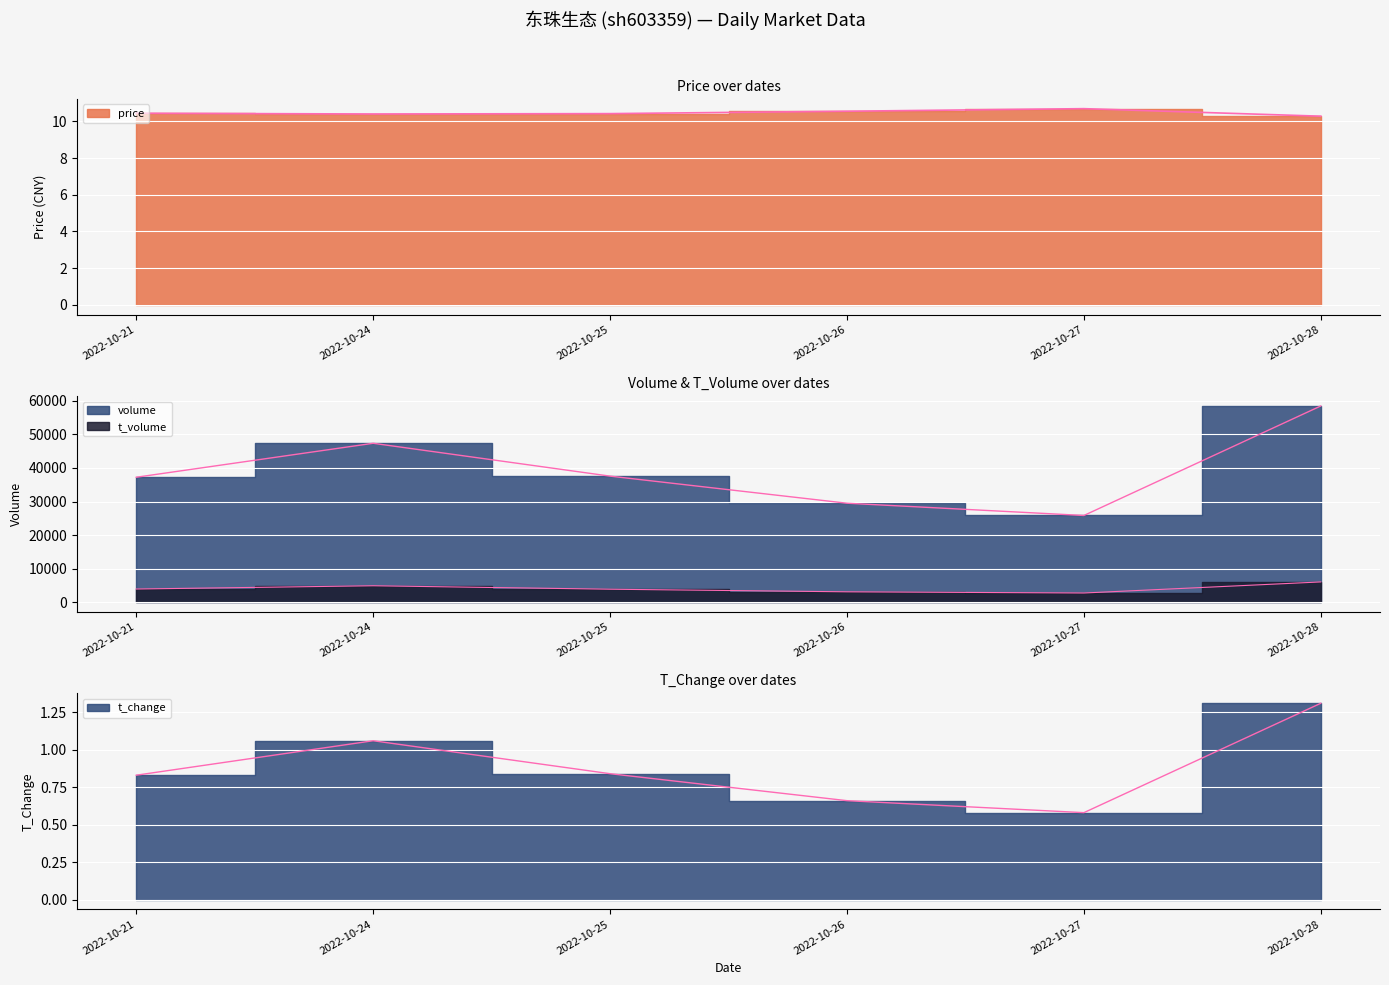

How many interior local peaks does the volume series have?

1